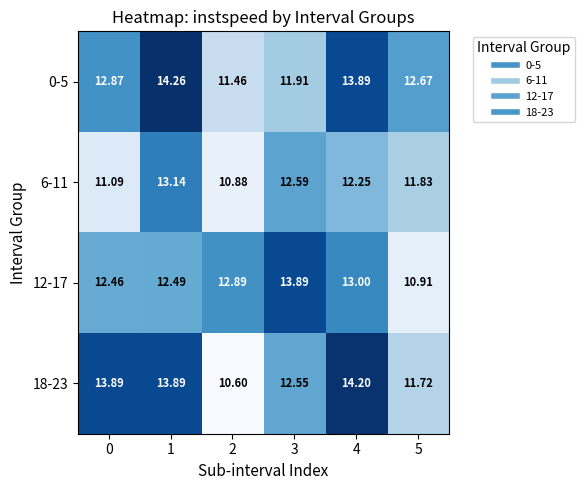

Is the value of 0-5 at 0 greater than the value of 12-17 at 1?

Yes